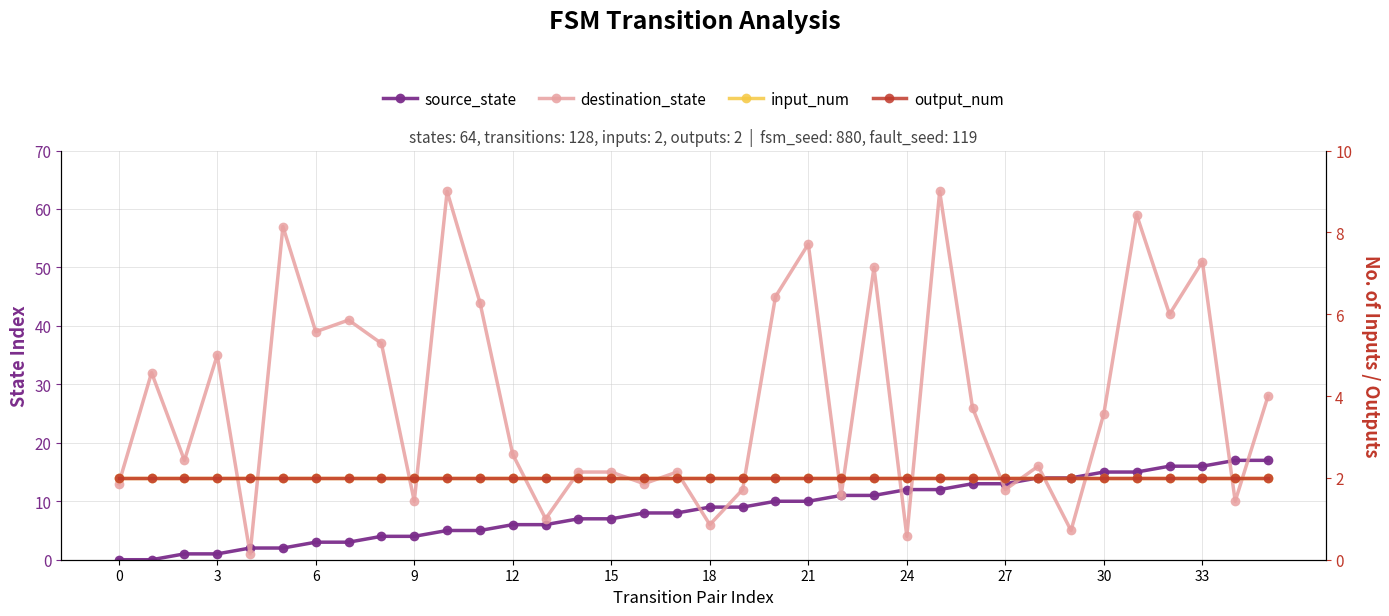

Which series has the widest spread of values?

destination_state